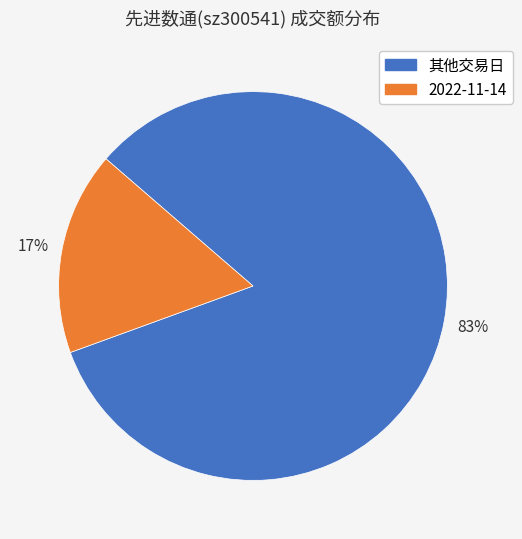

To the nearest percent, what is the average slice percentage?

50%